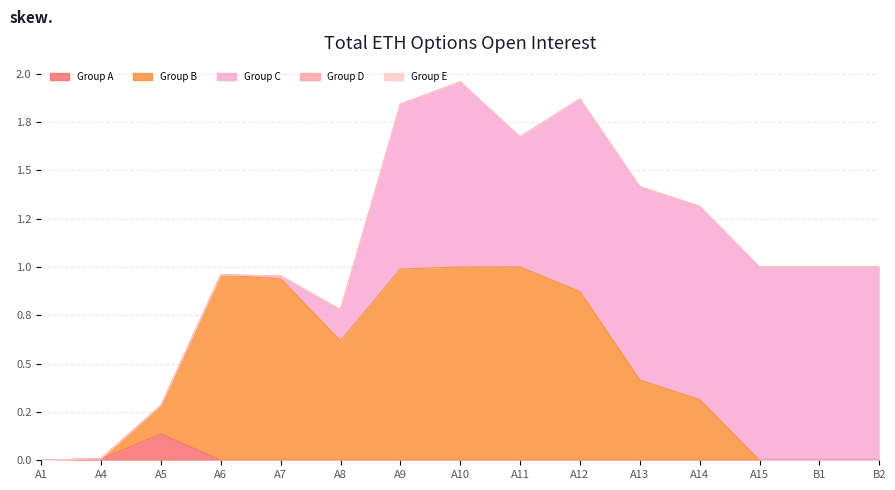

Which has a higher value, B1 or A8?

B1